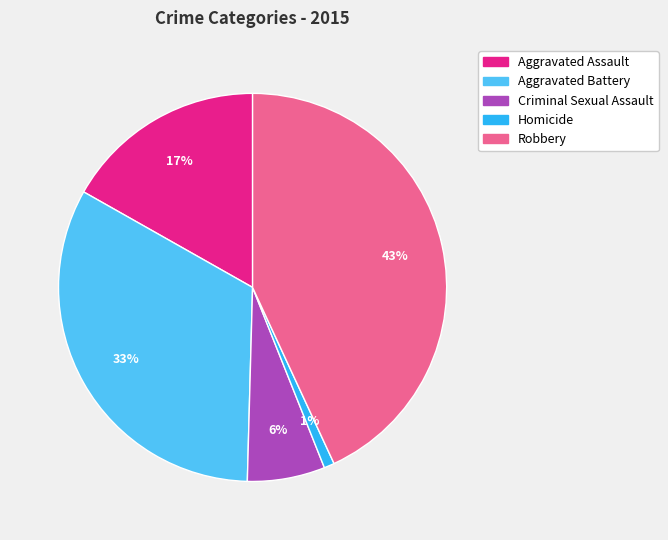

What percentage is the Robbery slice, to the nearest percent?

43%